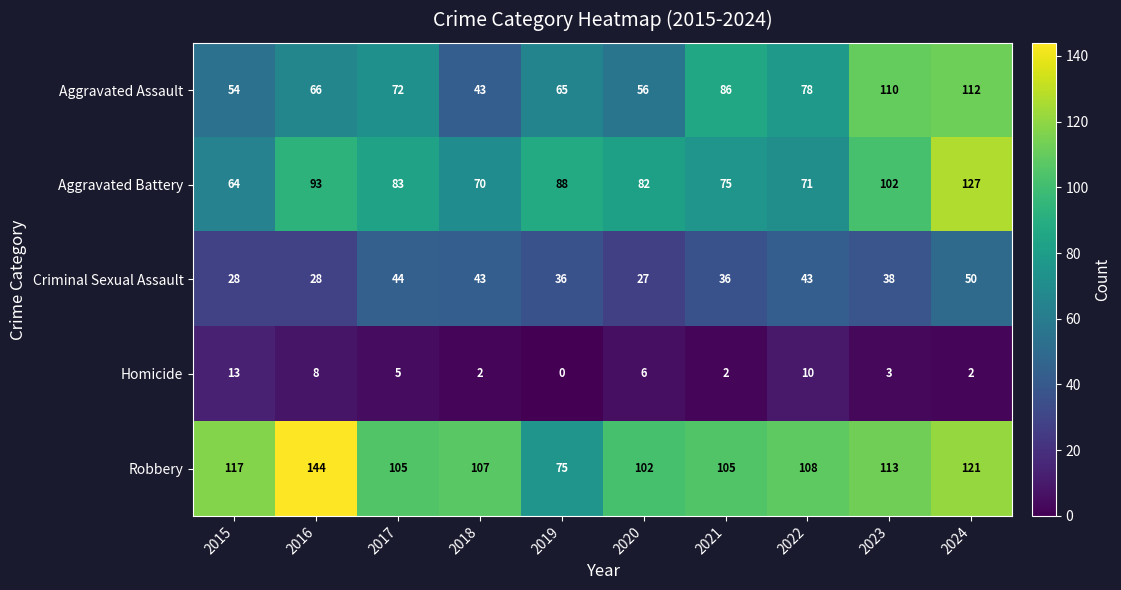

What is the difference between the maximum and minimum values in the Criminal Sexual Assault series?

23